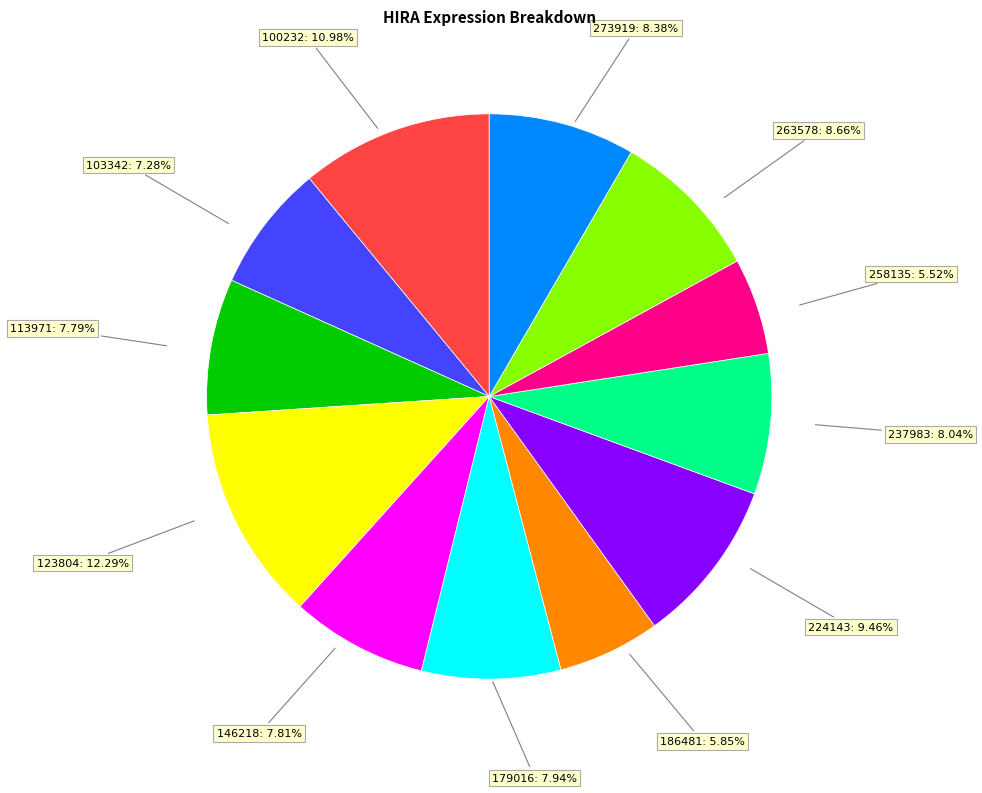

Is there any slice that represents more than half of the pie?

No